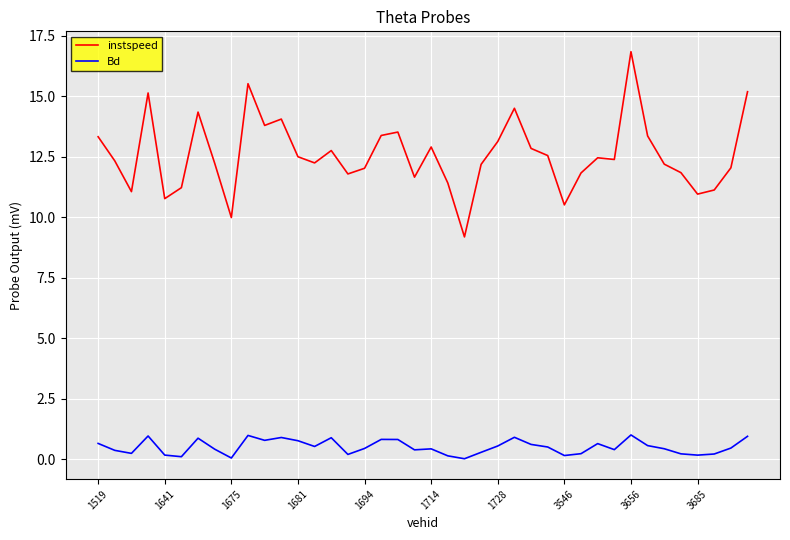

True or false: instspeed and Bd cross at least once.

False